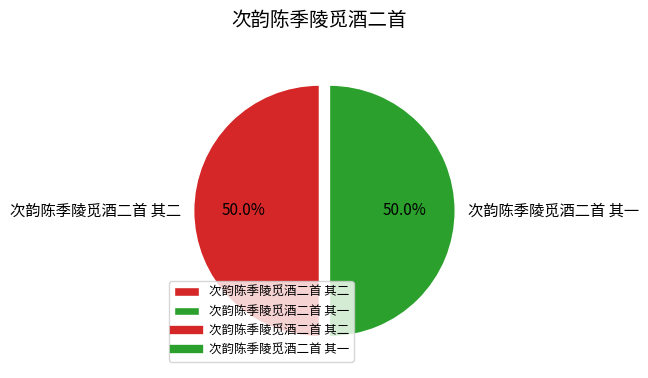

Approximately how many times larger is the value at 次韵陈季陵觅酒二首 其一 compared to 次韵陈季陵觅酒二首 其二?

1.0